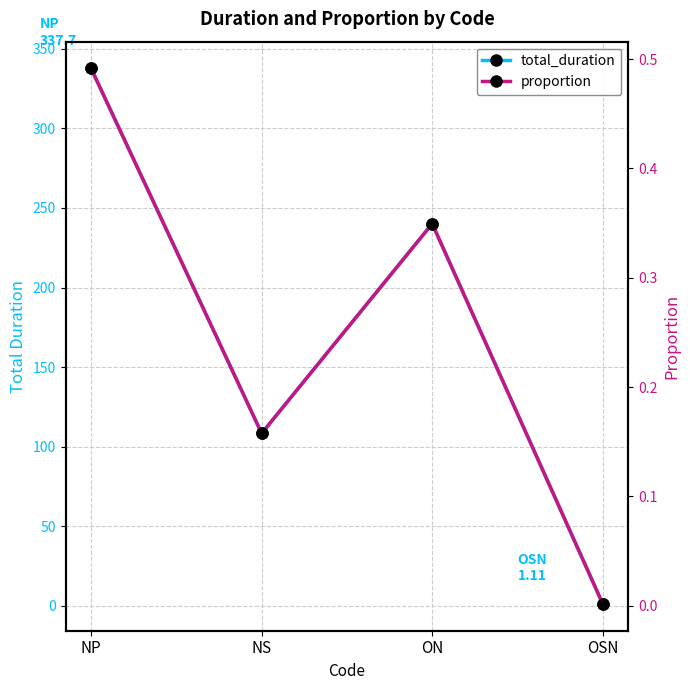

True or false: proportion has a value of 0.3 at NS.

False